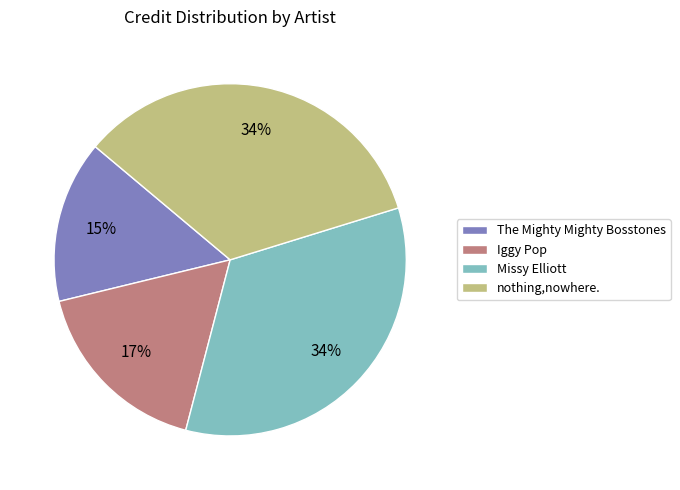

Is it true that nothing,nowhere. is 34% of the pie?

True